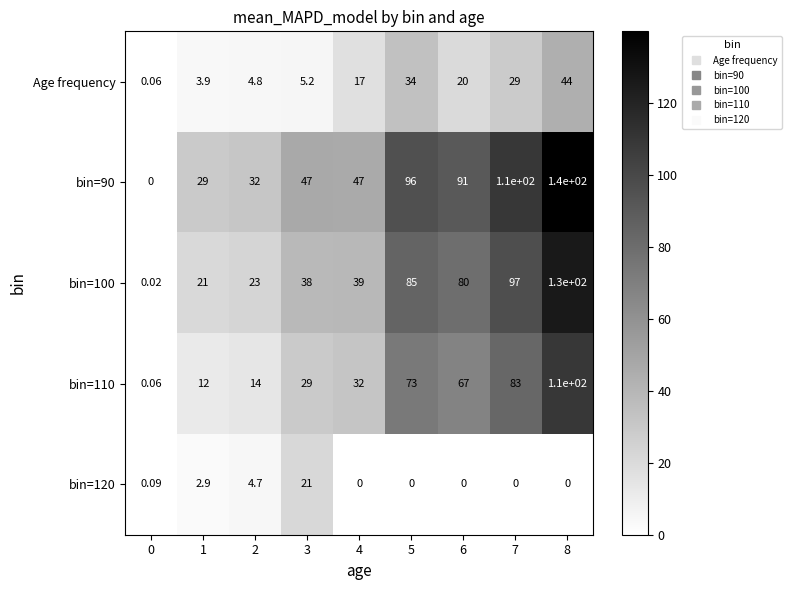

Is the value of bin=110 at 1 greater than the value of Age frequency at 8?

No